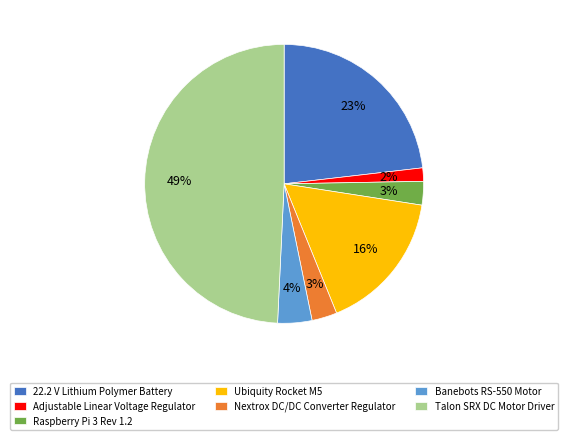

Which slice is the largest?

Talon SRX DC Motor Driver